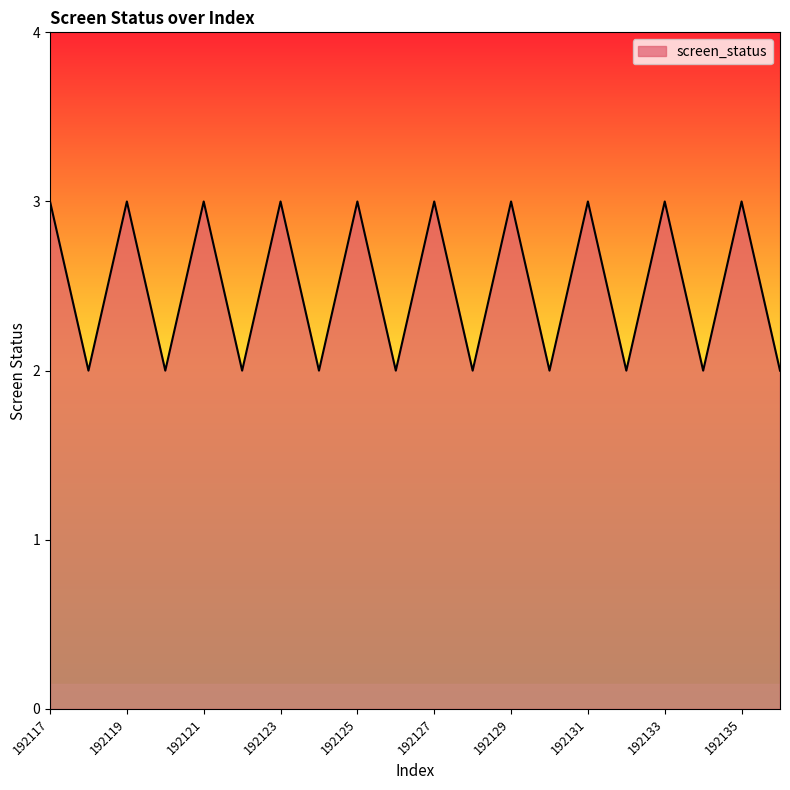

What is the maximum value shown in the chart?

3